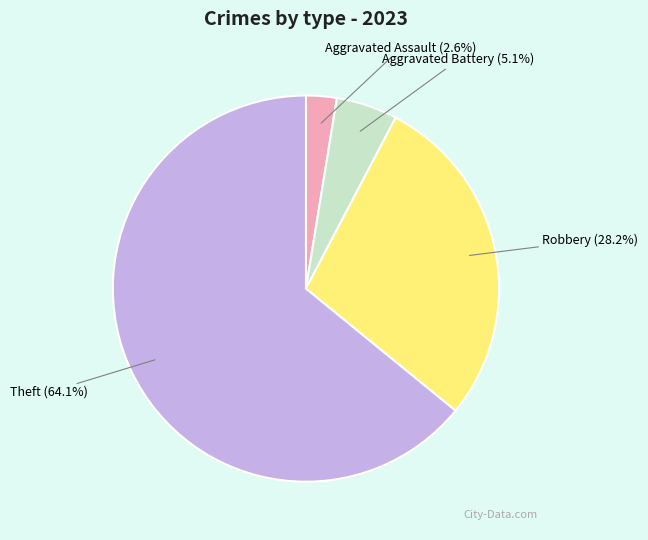

What percentage is the Robbery slice, to the nearest percent?

28%